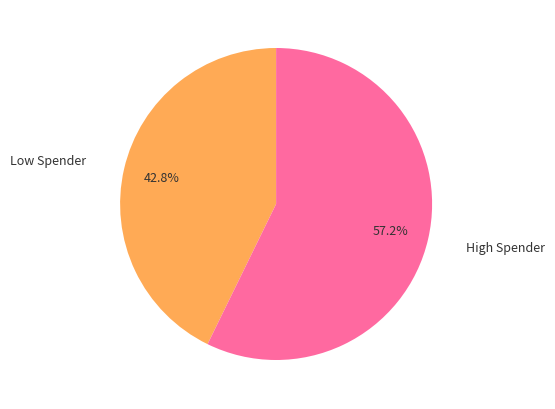

Does Low Spender represent more than half of the total?

No